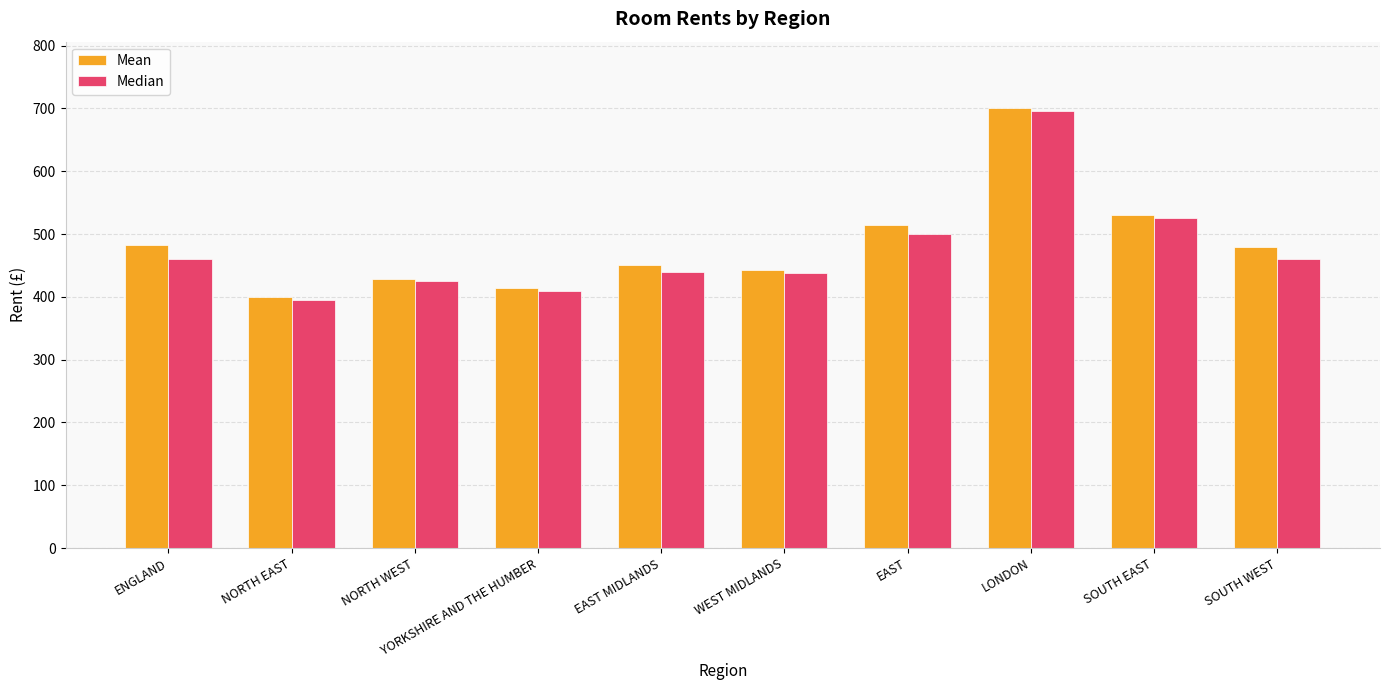

What is the sum of all Median values?

4748